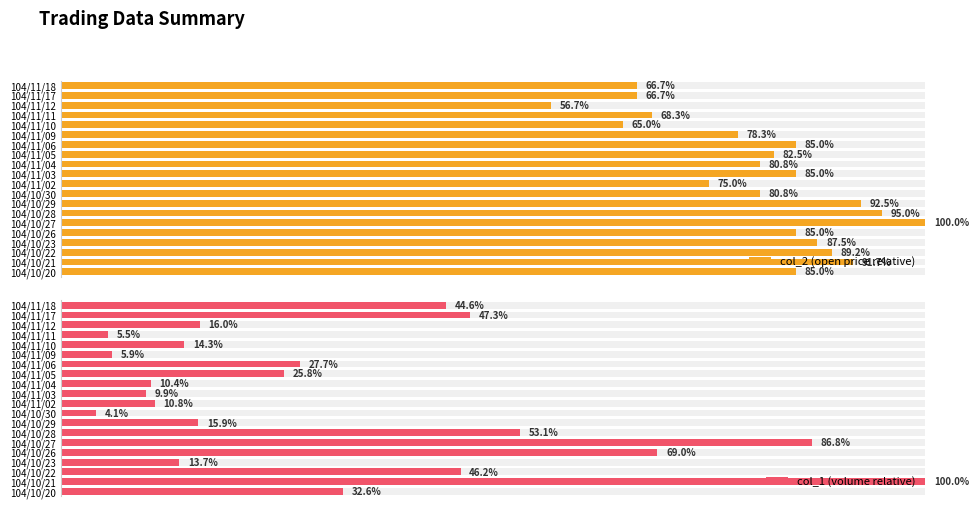

Reading left to right, what are all the values shown in this chart?

col_2 (open price relative): 85.0	91.7	89.2	87.5	85.0	100.0	95.0	92.5	80.8	75.0	85.0	80.8	82.5	85.0	78.3	65.0	68.3	56.7	66.7	66.7
col_1 (volume relative): 32.6	100.0	46.2	13.7	69.0	86.8	53.1	15.9	4.1	10.8	9.9	10.4	25.8	27.7	5.9	14.3	5.5	16.0	47.3	44.6